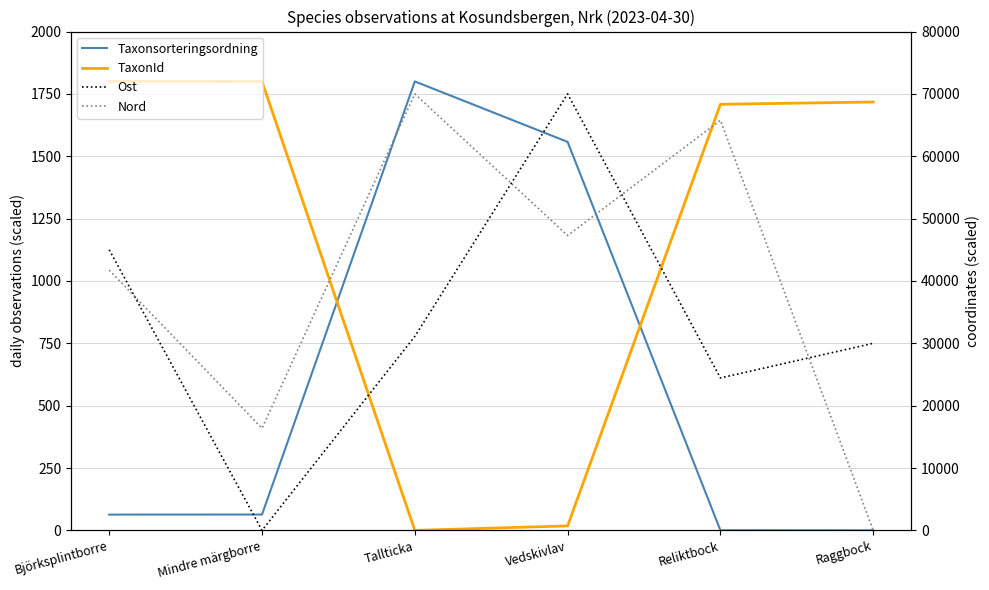

Rank the categories by TaxonId value from lowest to highest.

Tallticka, Vedskivlav, Reliktbock, Raggbock, Mindre märgborre, Björksplintborre